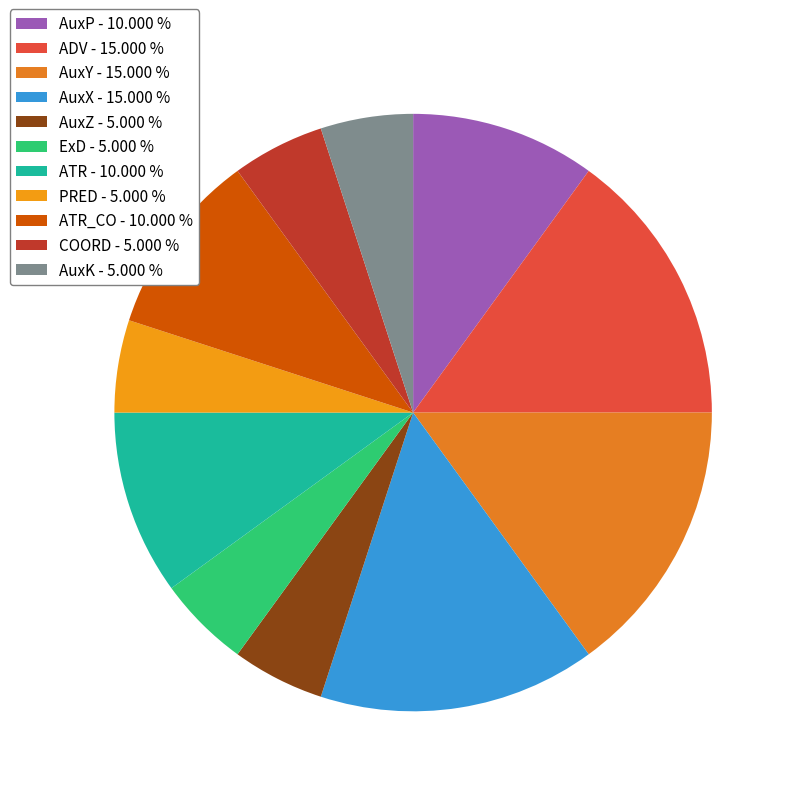

What is the smallest slice in the pie chart?

AuxZ